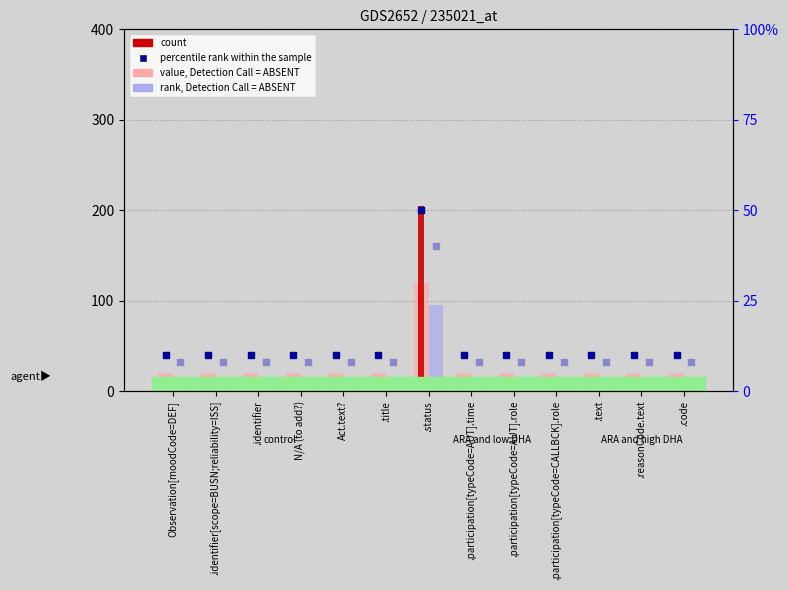

Which series contains the highest Y value?

count